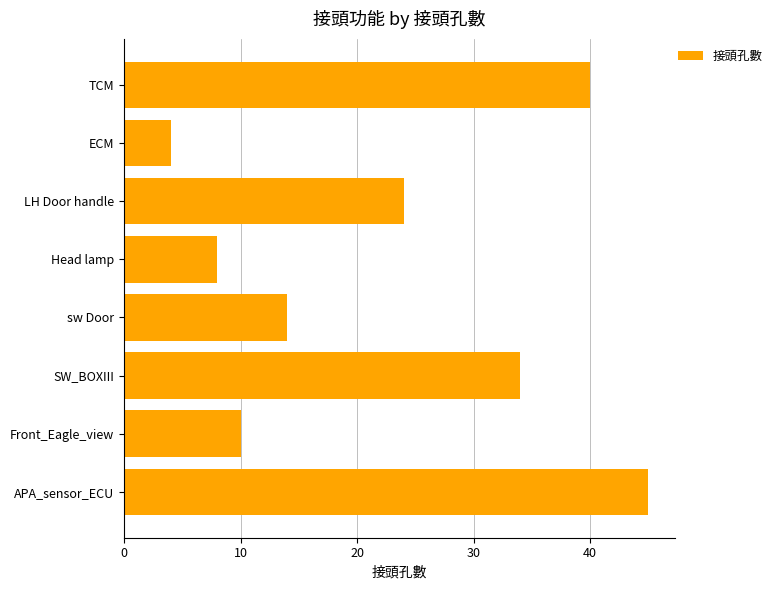

What is the difference between the maximum and second lowest values?

37